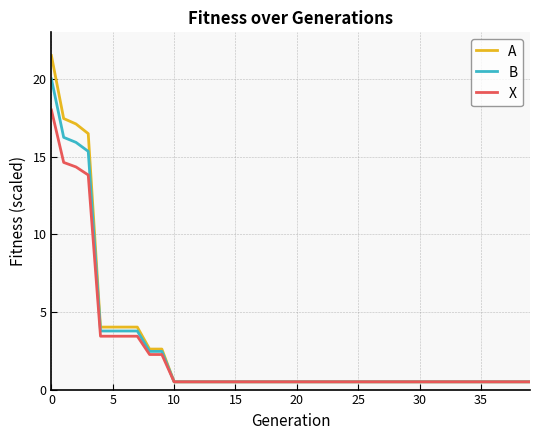

What is the maximum value shown in the chart?

21.5